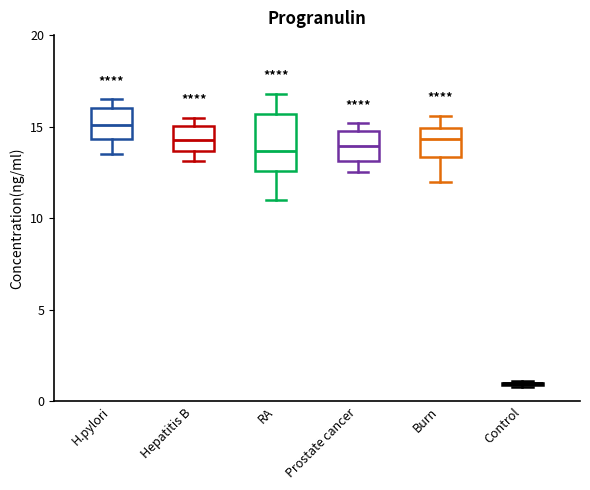

Reading left to right, transcribe this box plot: for each box, give where its median line is, the range the box spans, and where its two whiskers end, as read against the y-axis. The values are not printed on the chart, so give them approximately, as read against the axis.

H.pylori: median 15.0, box 14.5 to 16.0, whiskers 13.5 to 16.5
Hepatitis B: median 14.5, box 13.5 to 15.0, whiskers 13.0 to 15.5
RA: median 13.5, box 12.5 to 15.5, whiskers 11.0 to 17.0
Prostate cancer: median 14.0, box 13.0 to 15.0, whiskers 12.5 to 15.0 (just above the box's upper edge)
Burn: median 14.5, box 13.5 to 15.0, whiskers 12.0 to 15.5
Control: box collapsed to a line at 1.0, whiskers 1.0 to 1.0